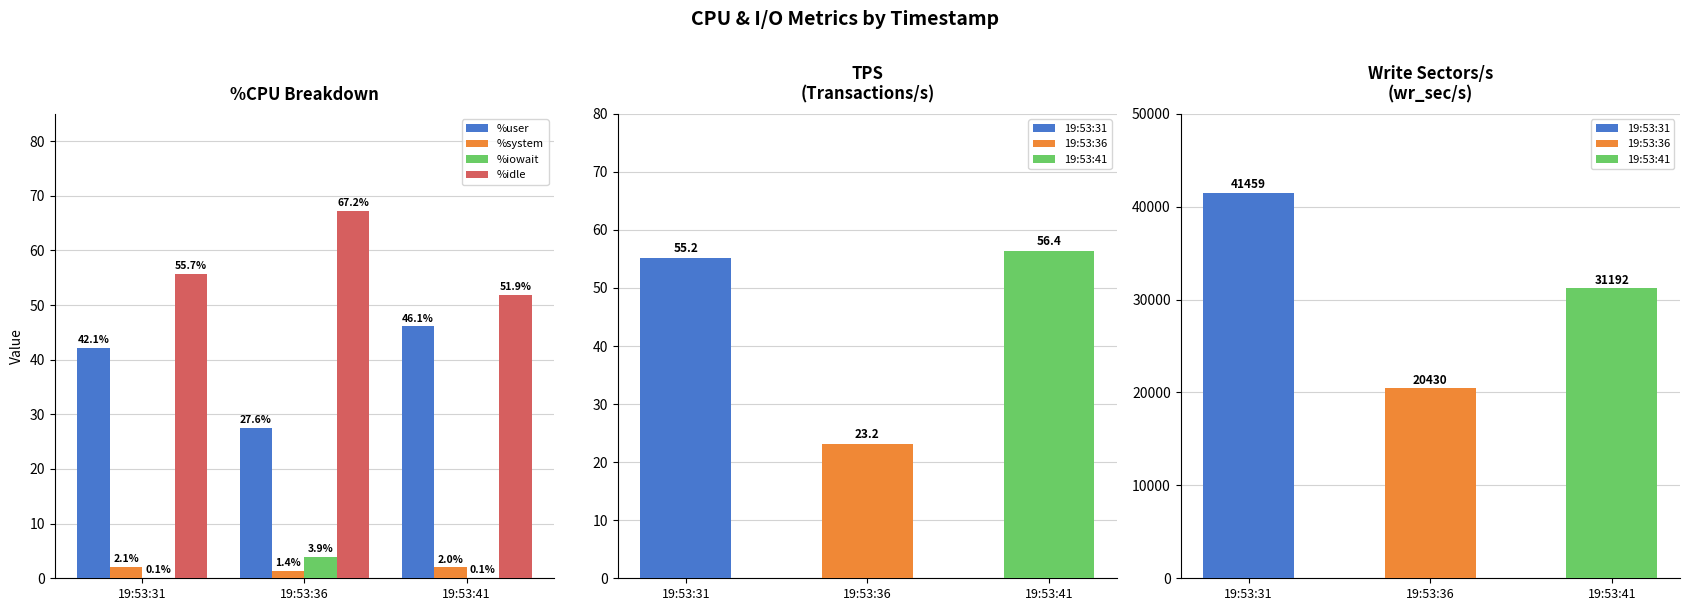

Is it true that %user equals 27.6 at 19:53:36?

True